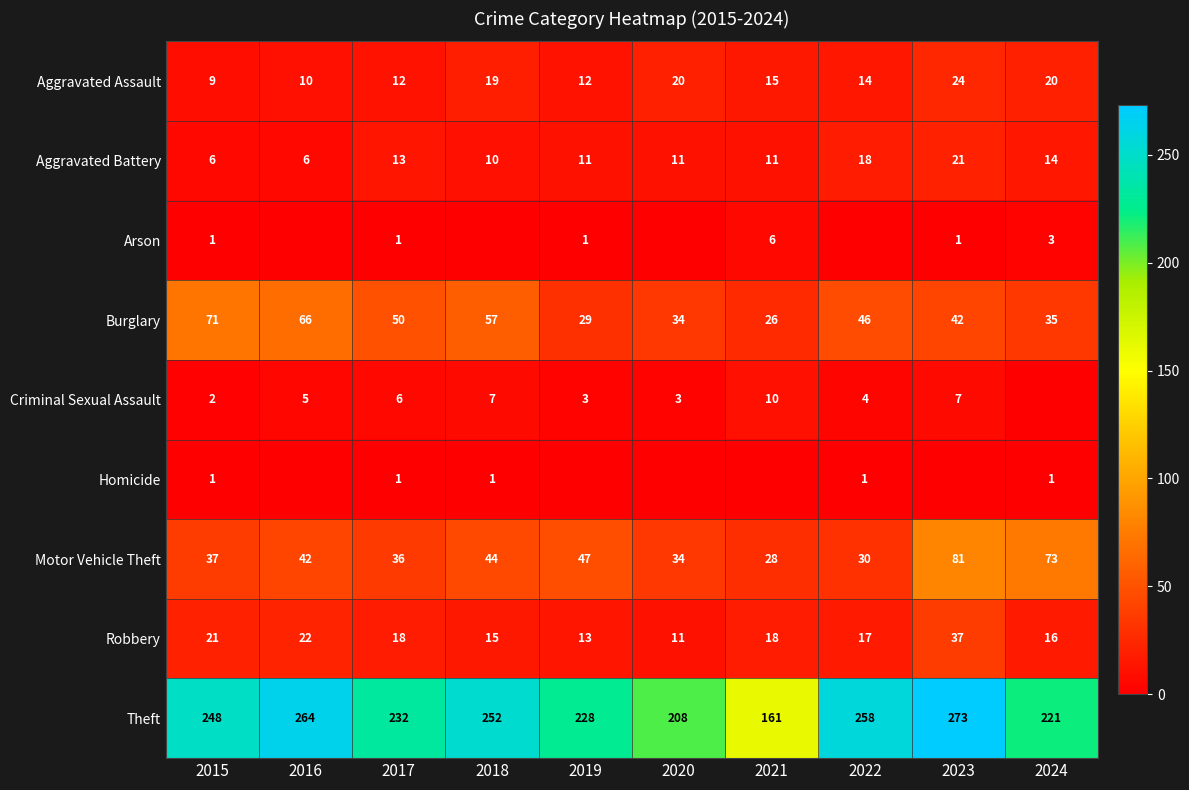

What is the maximum value for Robbery?

37